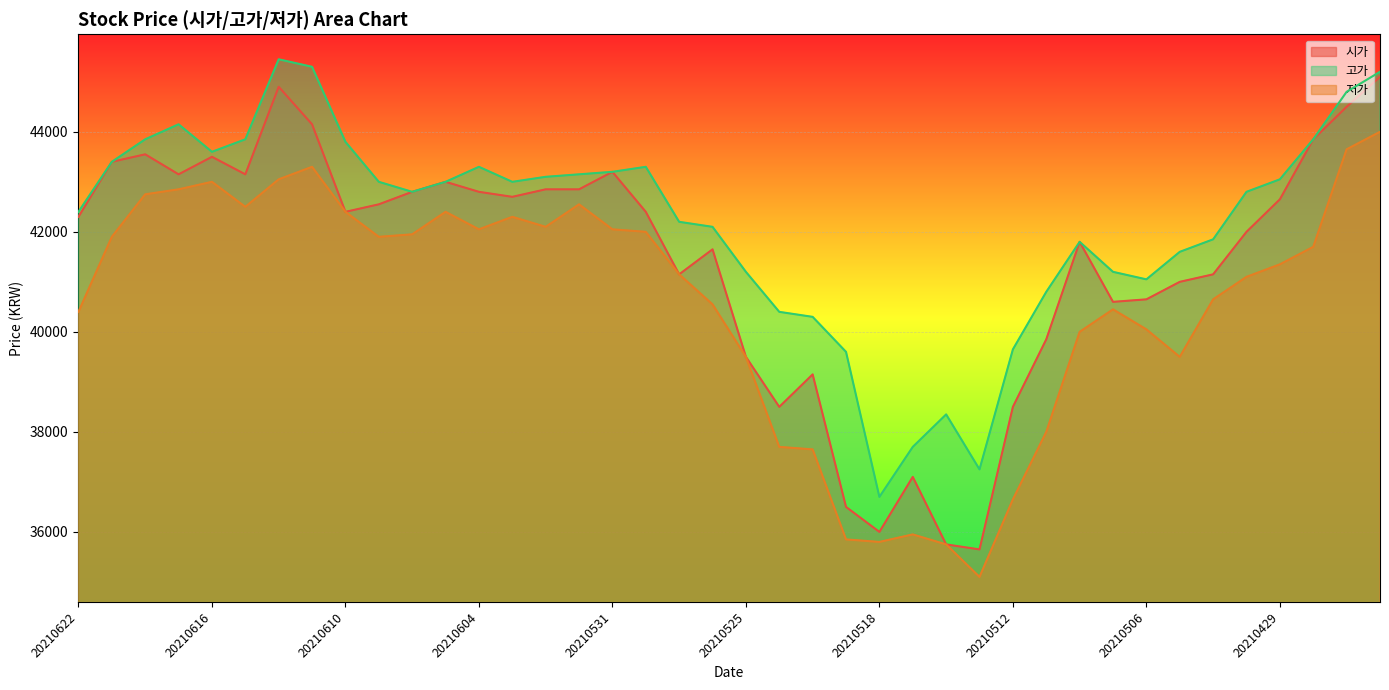

Between 20210608 and 20210531, which series saw the biggest shift?

시가